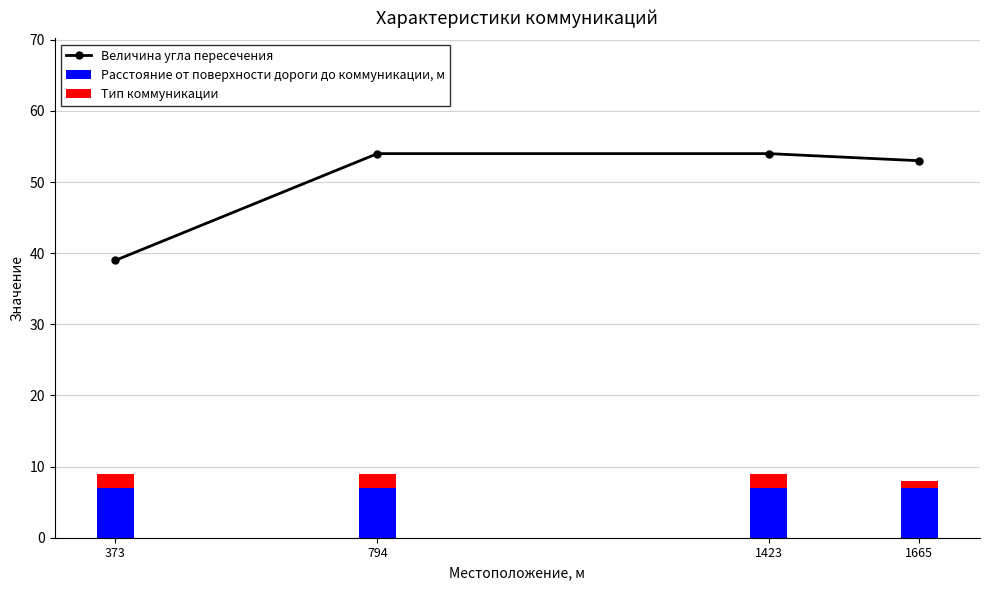

What is the smallest value displayed?

1